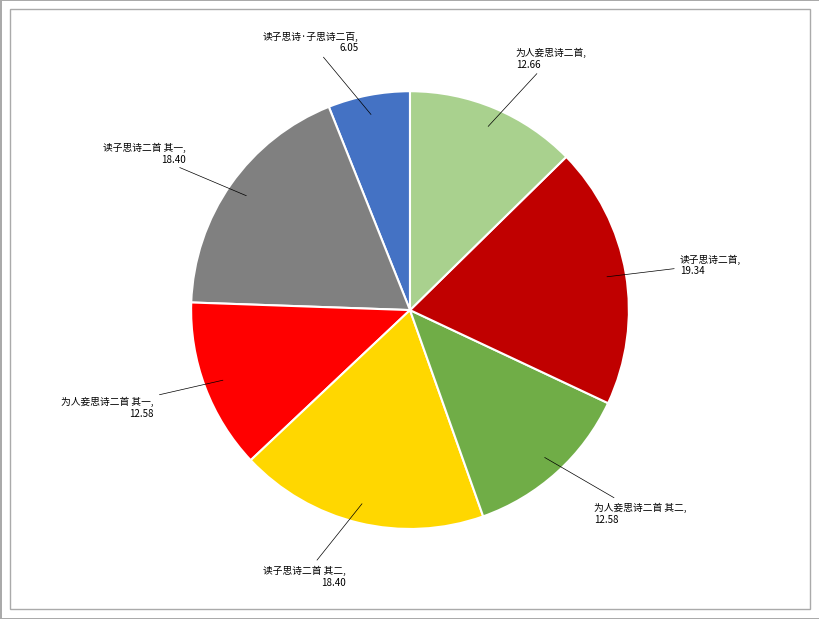

Is there a majority slice in this chart?

No